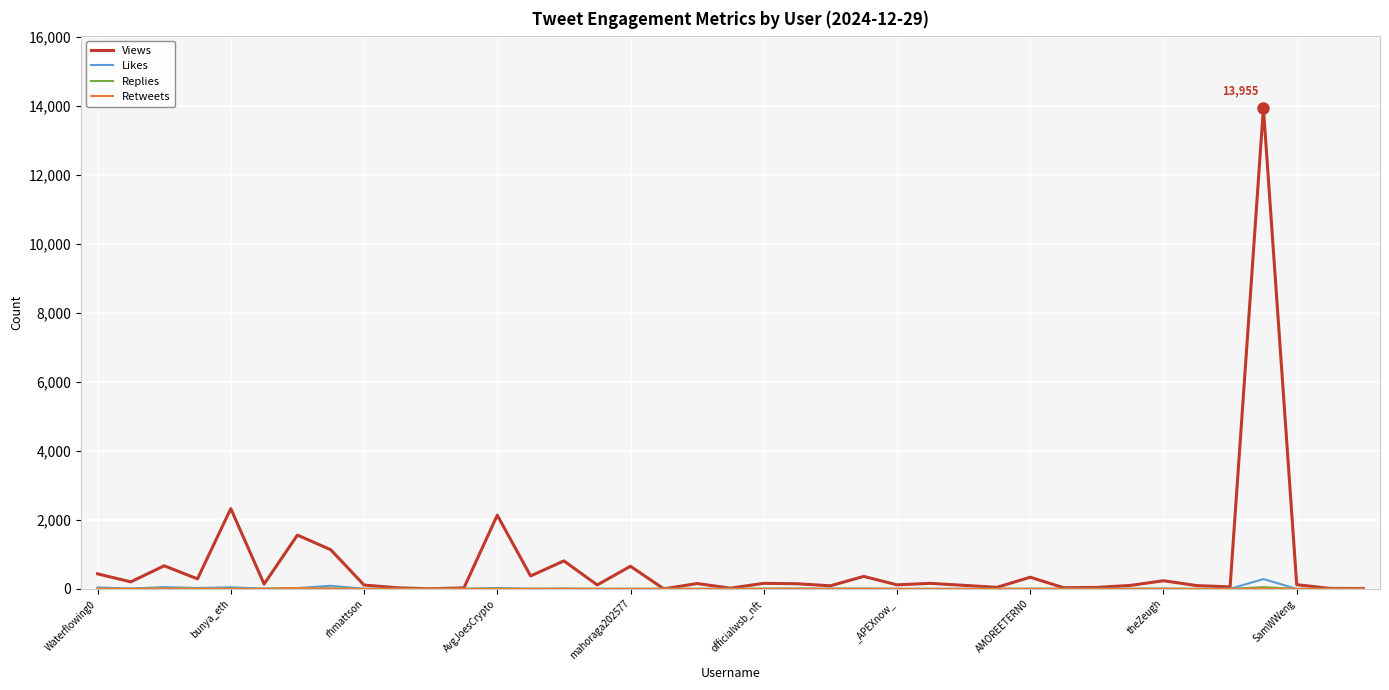

How many categories are shown in the chart?

39